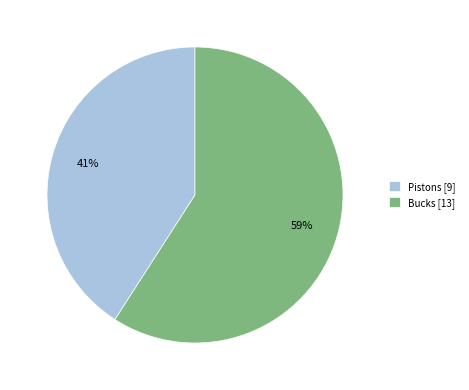

What is the majority slice?

Bucks